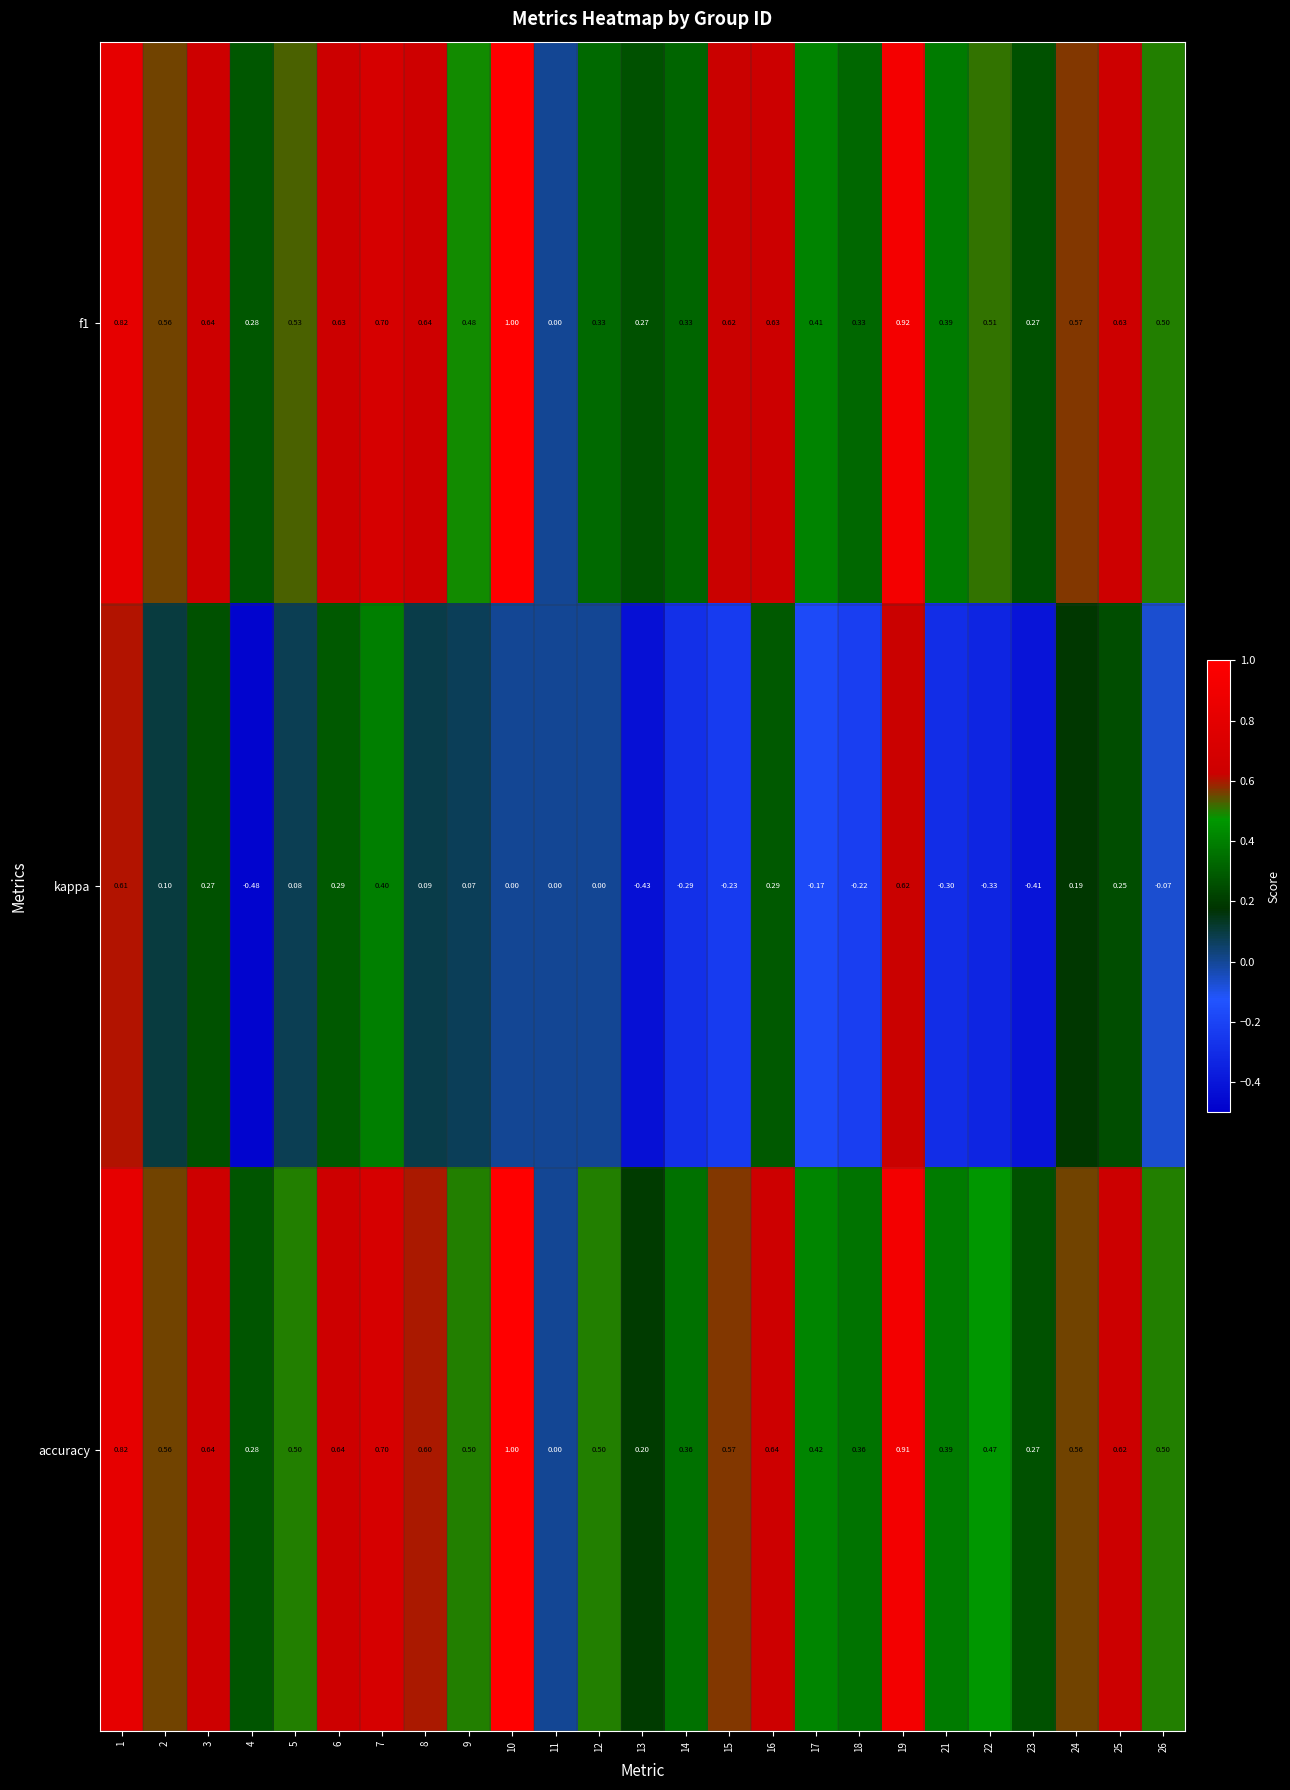

How many data points in kappa are less than 0?

10